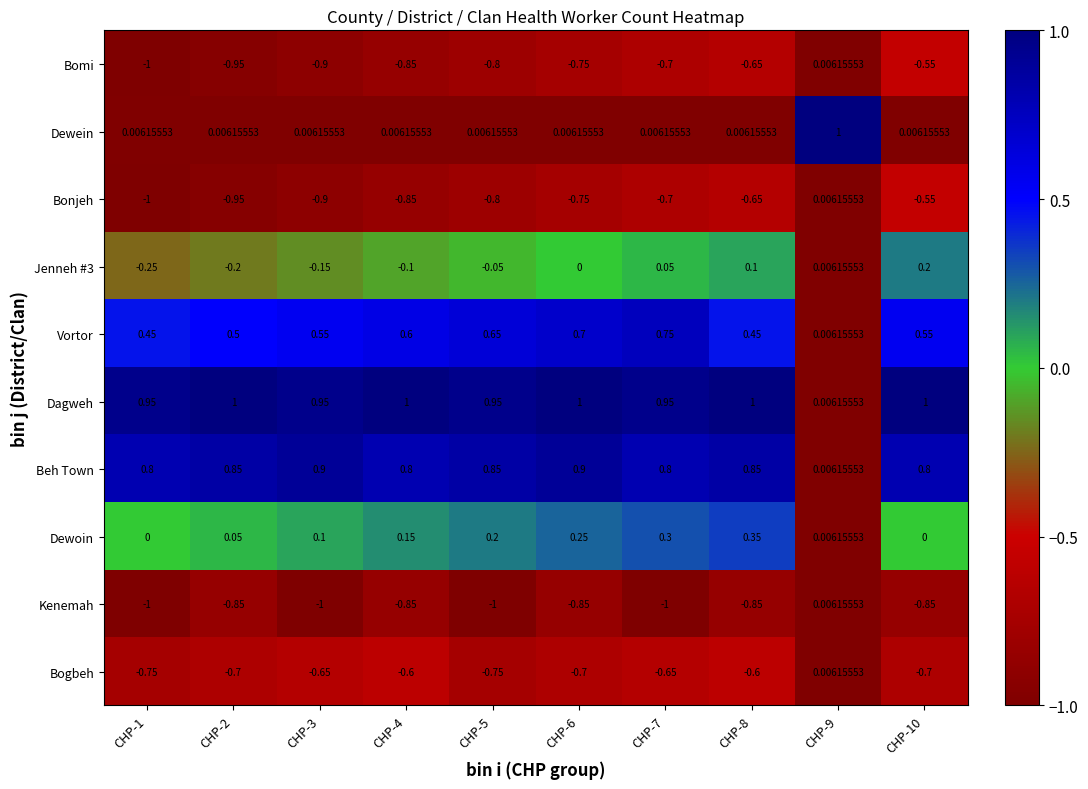

Is the value of Dewoin at CHP-9 greater than the value of Dagweh at CHP-1?

No